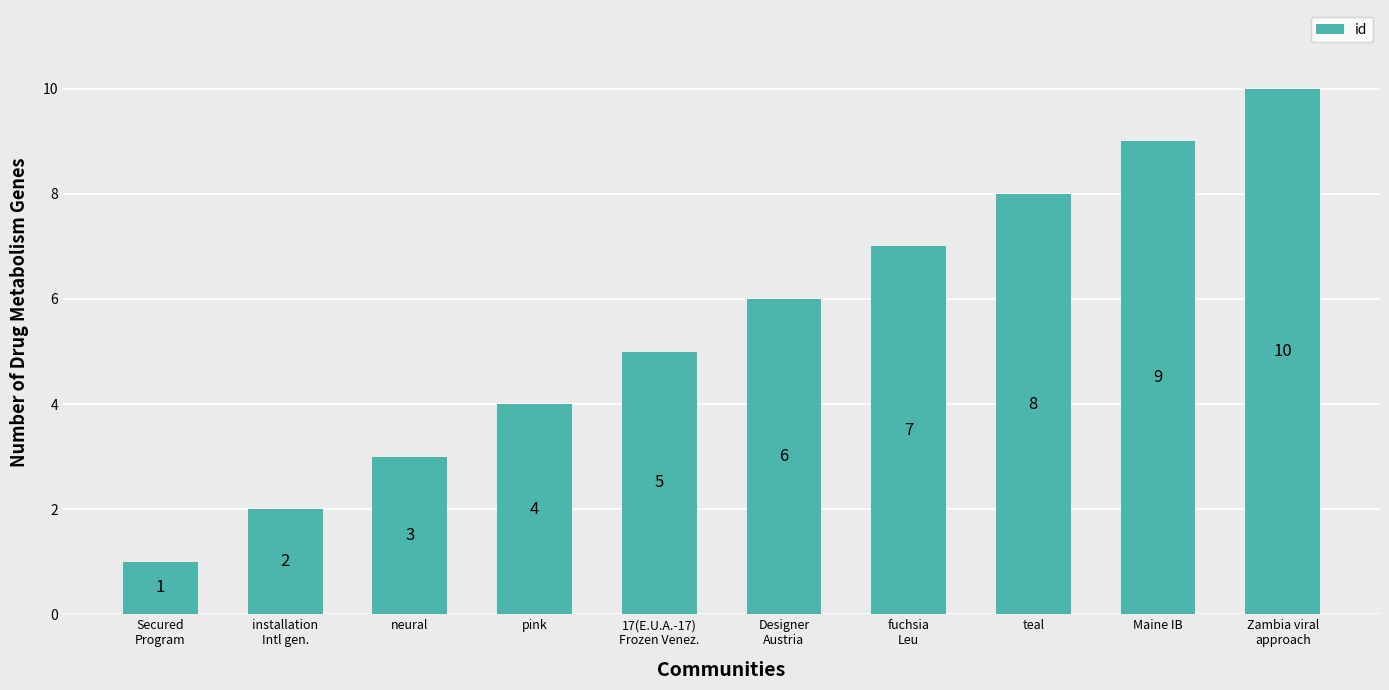

List the labels in order of value, smallest first.

Secured
Program, installation
Intl gen., neural, pink, 17(E.U.A.-17)
Frozen Venez., Designer
Austria, fuchsia
Leu, teal, Maine IB, Zambia viral
approach